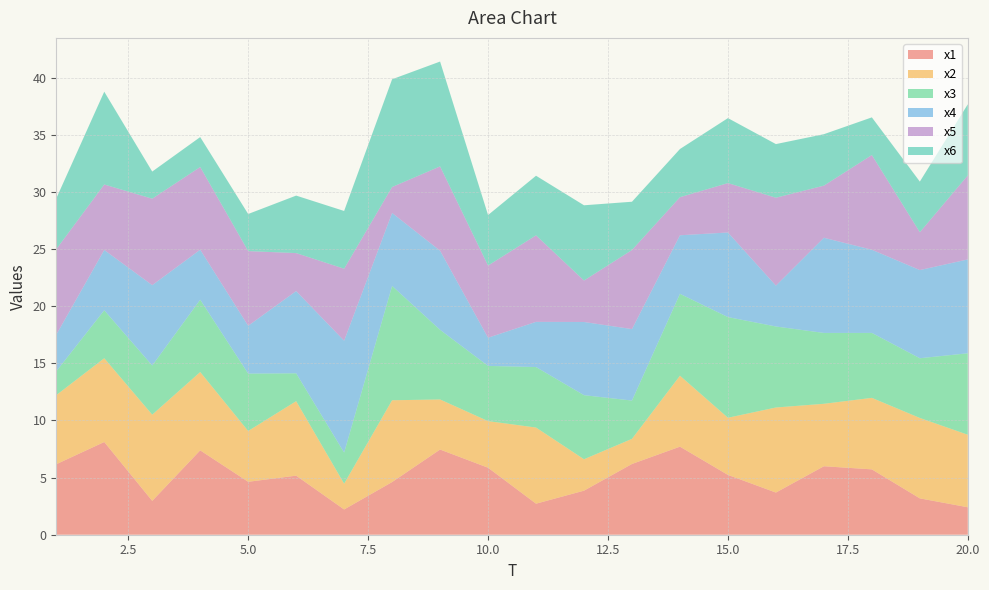

Reading right to left, list all the values displayed in this chart.

x1: 2.4	3.2	5.7	6.0	3.7	5.2	7.7	6.2	3.9	2.7	5.9	7.5	4.6	2.2	5.2	4.6	7.4	3.0	8.1	6.2
x2: 6.3	7.0	6.3	5.5	7.4	5.0	6.2	2.2	2.7	6.7	4.1	4.4	7.2	2.3	6.5	4.4	6.9	7.5	7.3	6.0
x3: 7.1	5.2	5.7	6.2	7.1	8.8	7.2	3.4	5.6	5.3	4.8	6.1	10.0	2.7	2.4	5.0	6.3	4.3	4.2	2.1
x4: 8.2	7.7	7.3	8.3	3.6	7.4	5.1	6.3	6.4	4.0	2.5	6.9	6.4	9.8	7.2	4.2	4.4	7.0	5.3	3.2
x5: 7.4	3.3	8.3	4.6	7.7	4.3	3.3	6.9	3.6	7.6	6.3	7.4	2.3	6.3	3.3	6.5	7.2	7.6	5.7	7.5
x6: 6.2	4.4	3.3	4.5	4.7	5.7	4.2	4.2	6.6	5.2	4.4	9.2	9.4	5.1	5.0	3.2	2.6	2.4	8.1	4.4